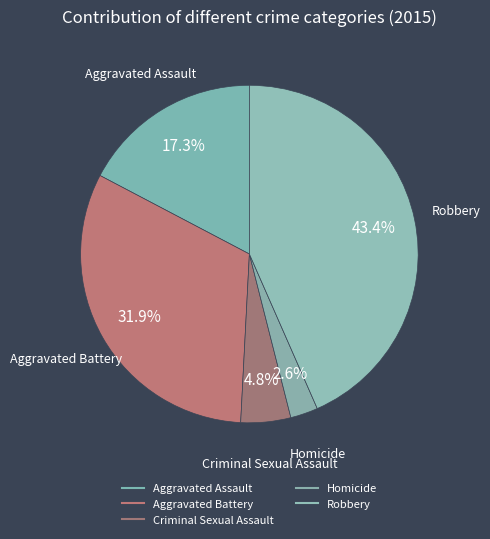

Count the number of slices in the pie.

5